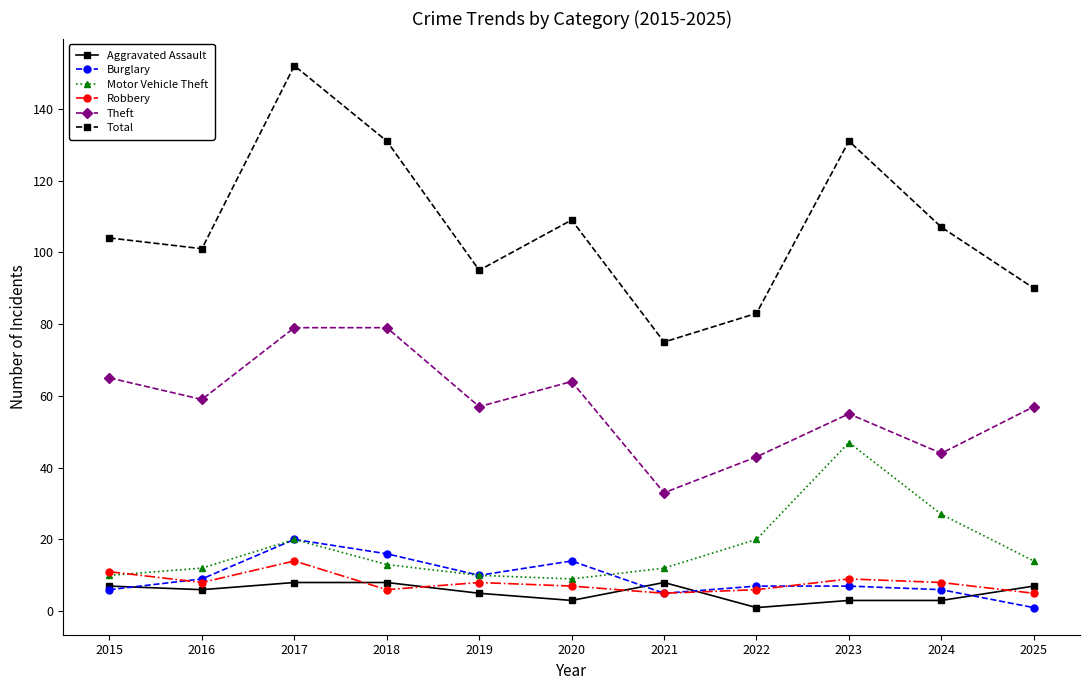

What is the value of the Total point at the 8th from the left?

83